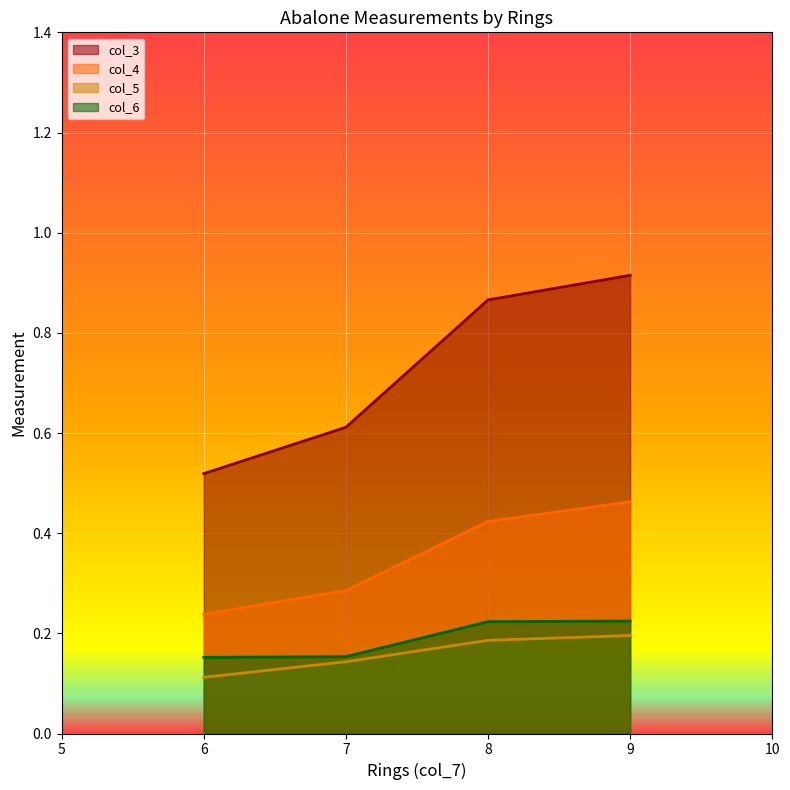

Count the number of categories in the chart.

4